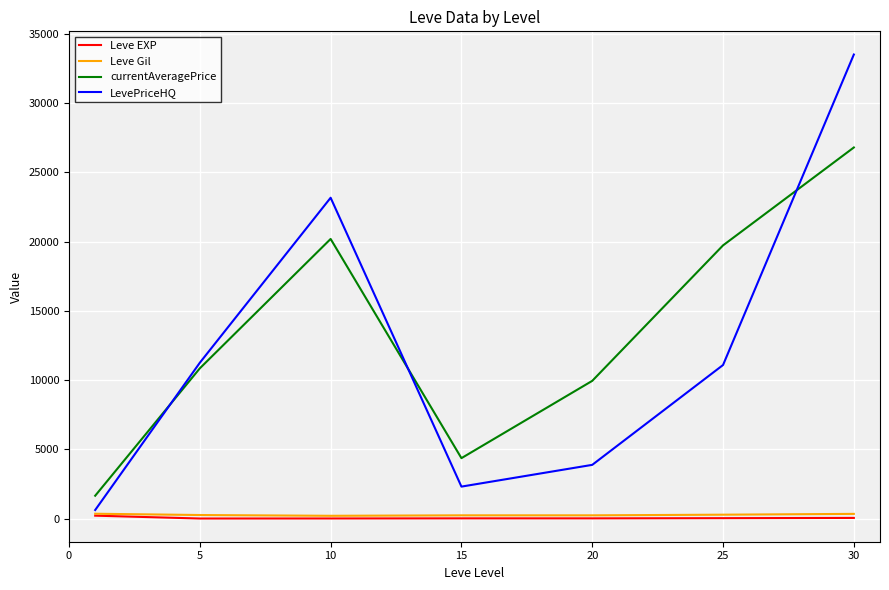

Count the number of categories in the chart.

7